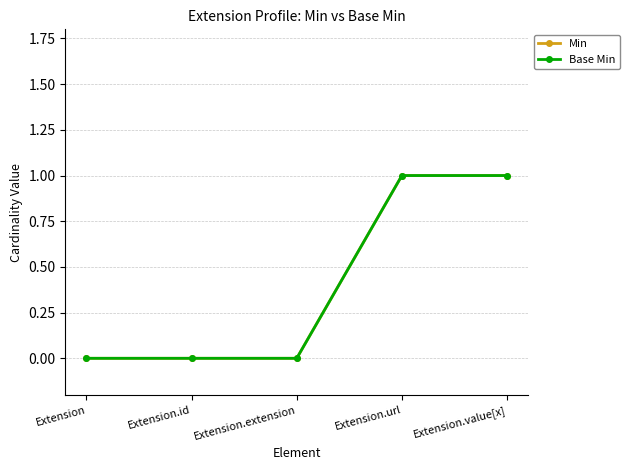

Rank the series by their maximum value, from highest to lowest.

Min, Base Min